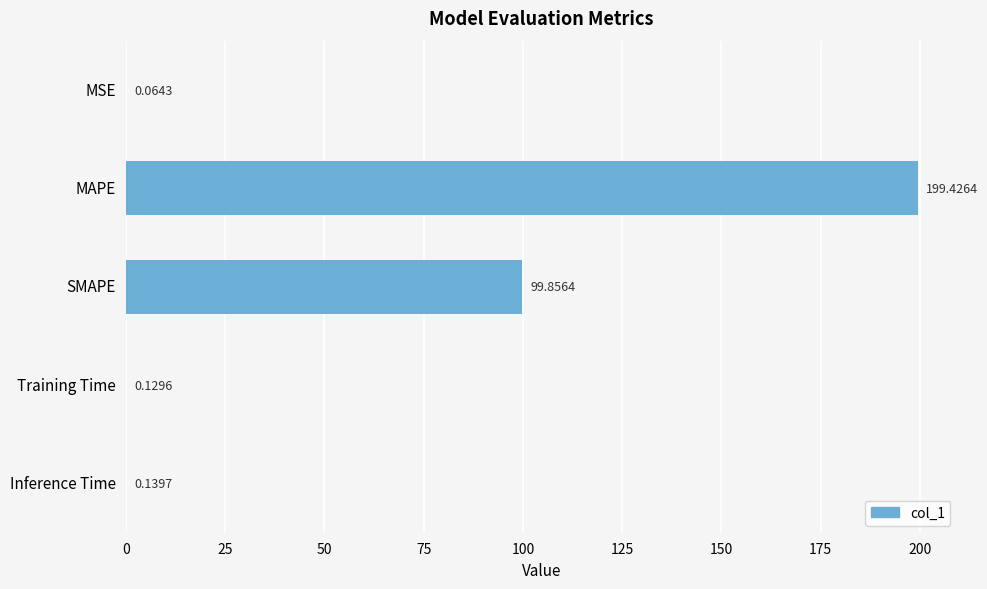

Which category has the highest value across all series?

MAPE